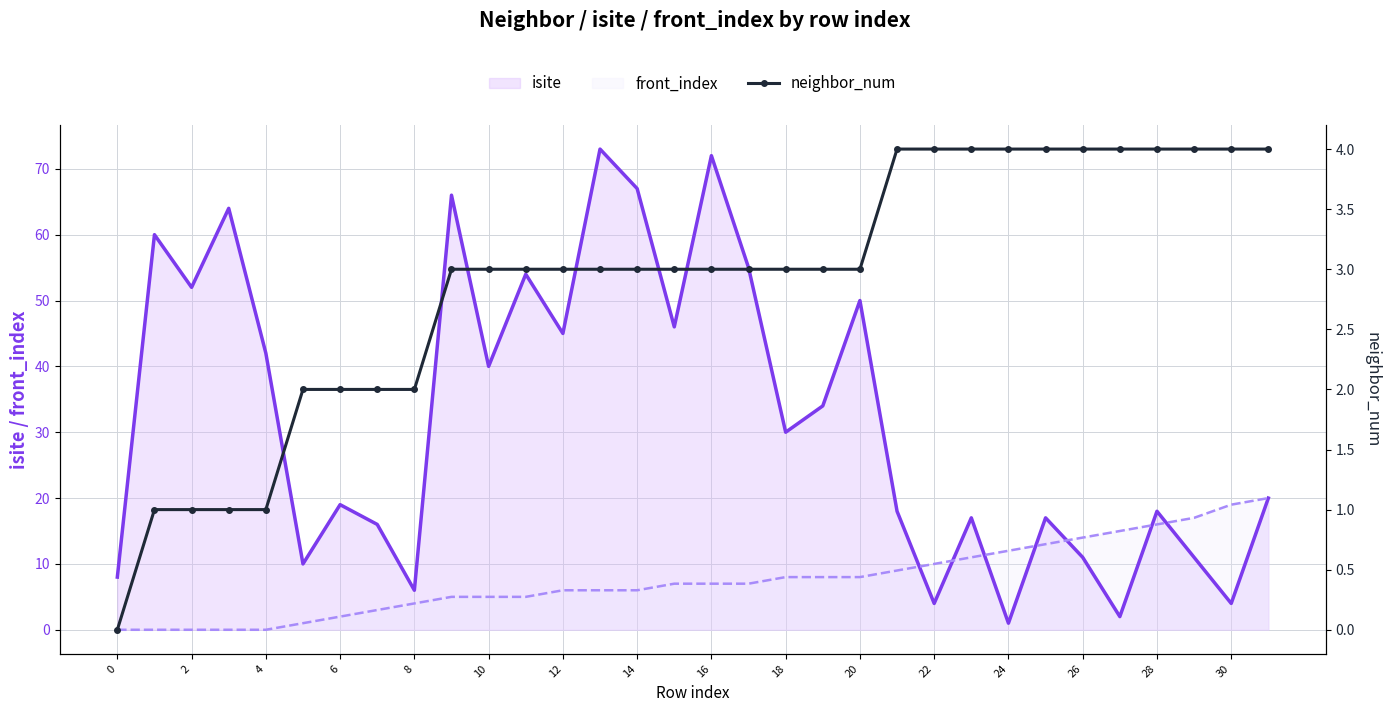

True or false: front_index has a value of 10 at 0.

False